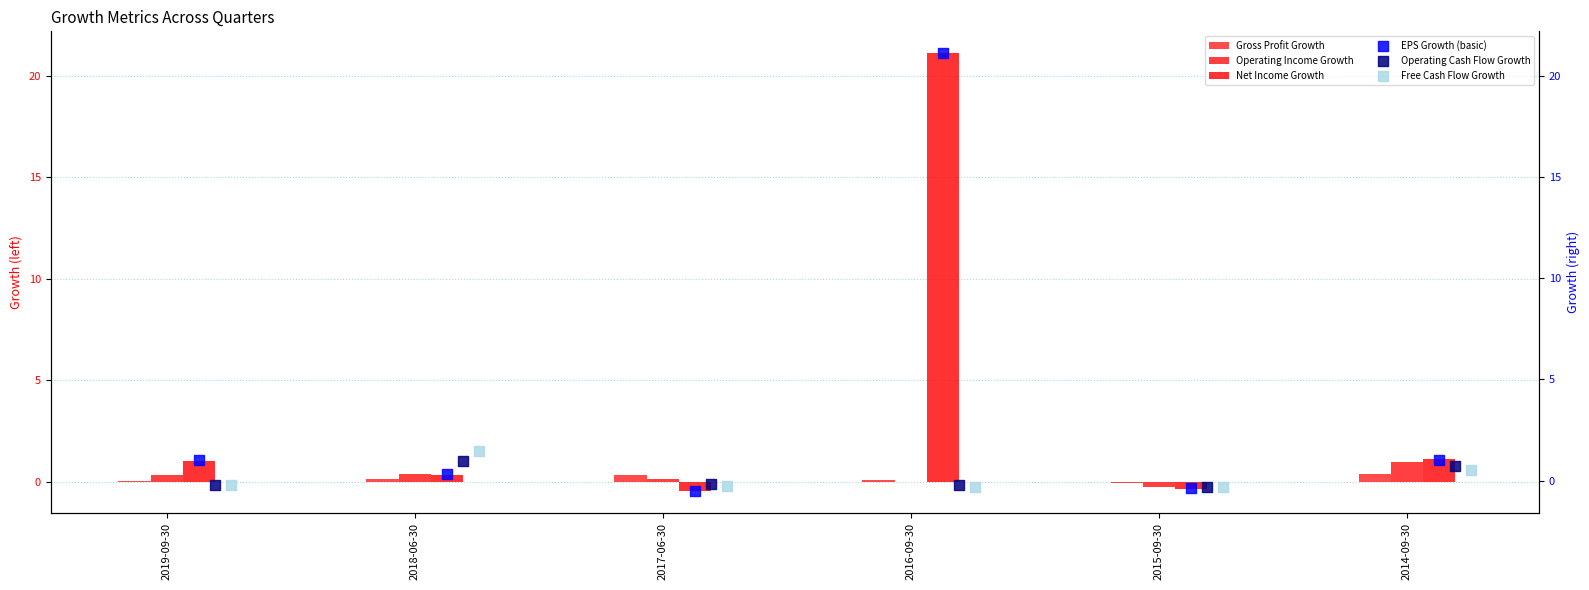

At how many categories does at least one series exceed 2?

1